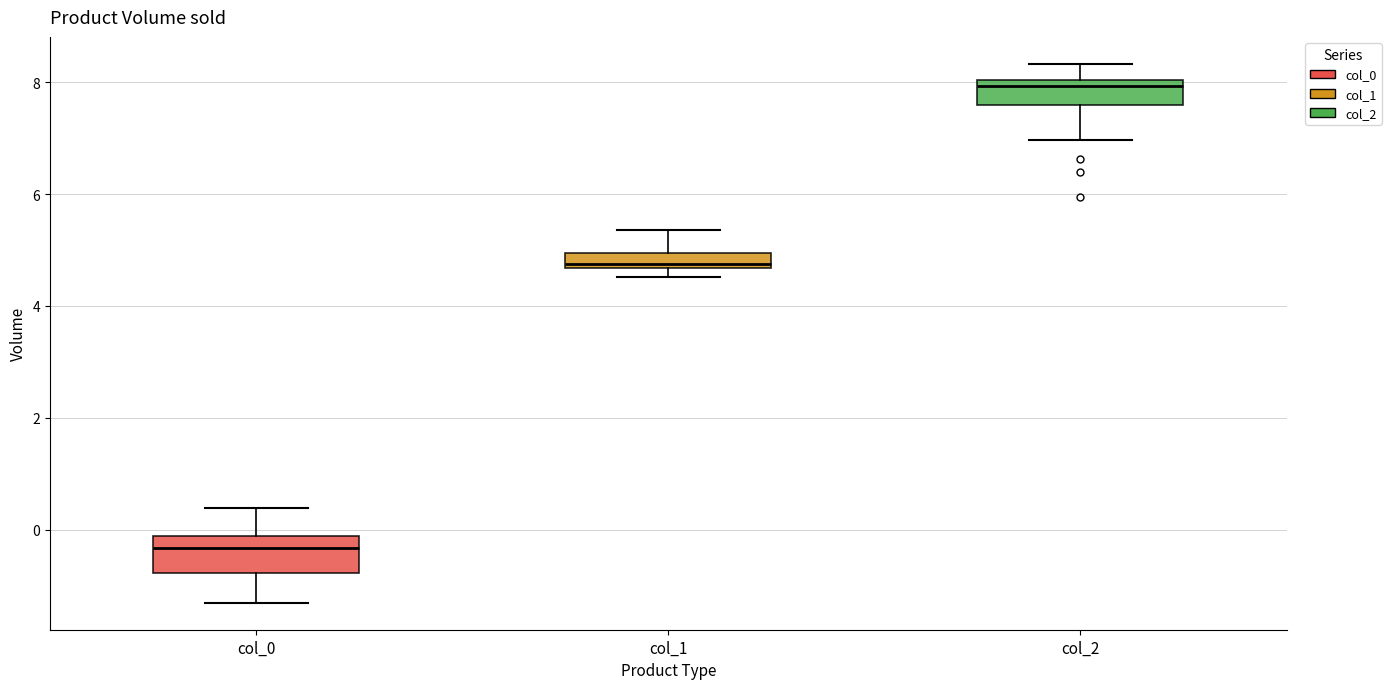

Where does the upper whisker of the box for col_1 end on the y-axis? The values are not printed on the chart, so give them approximately, as read against the axis.

5.4